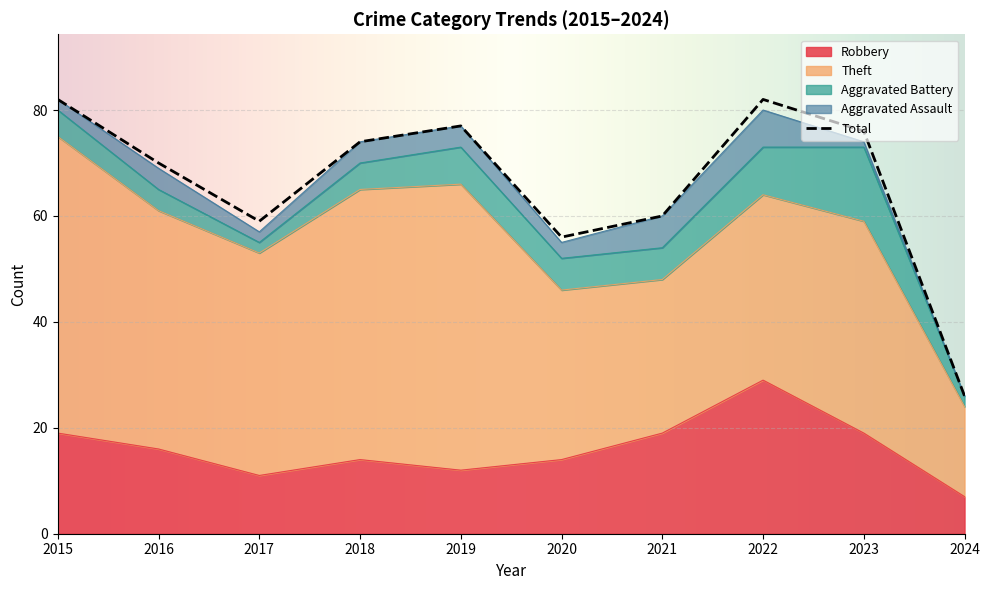

What is the sum of the Aggravated Assault values at 2021 and 2015?

8